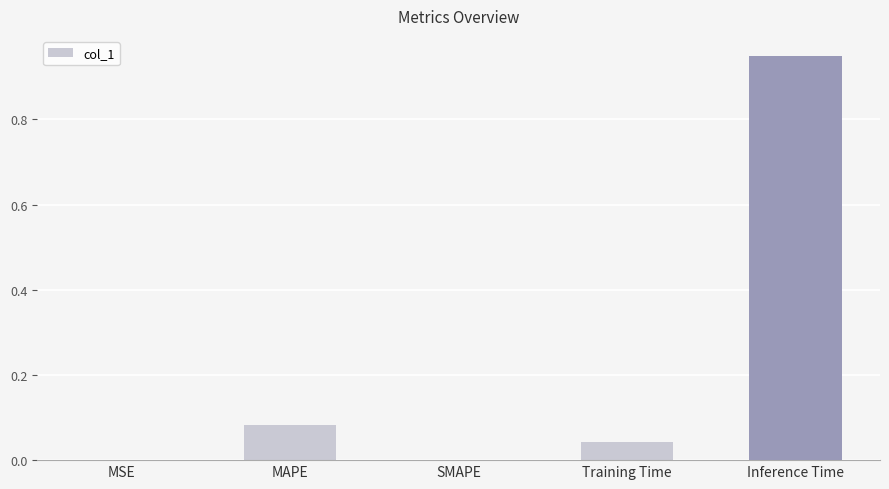

How many distinct data groups are displayed?

1